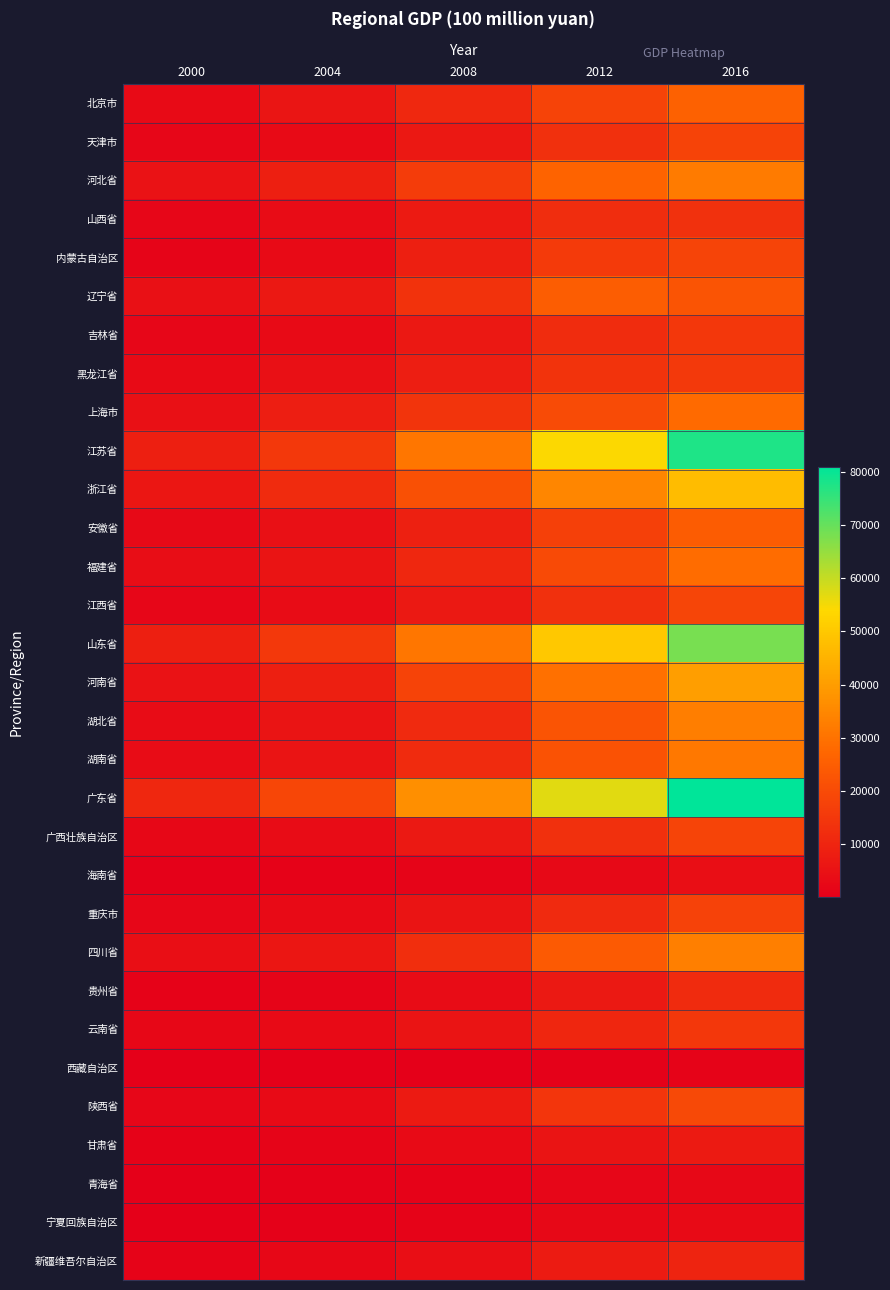

What is the minimum value shown in the chart?

117.8